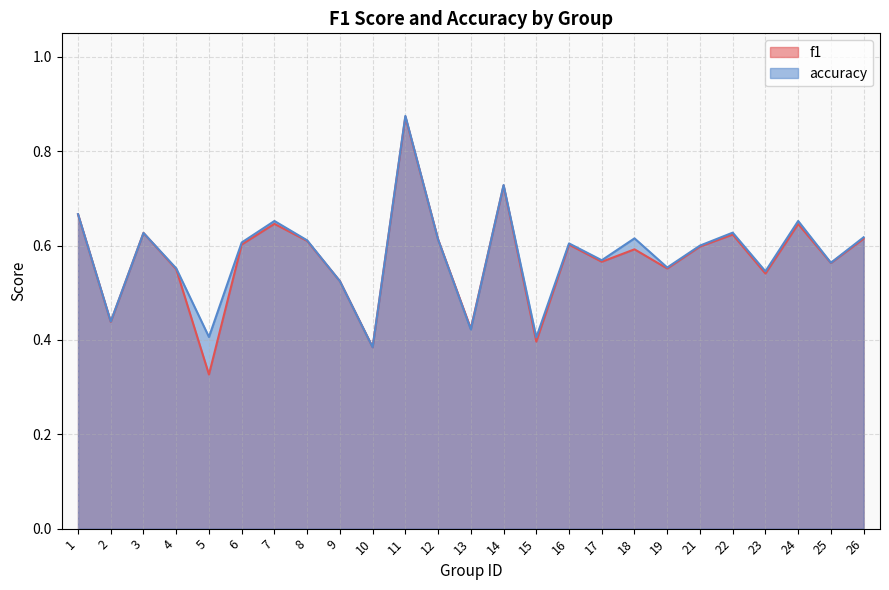

At how many categories does at least one series exceed 0?

25